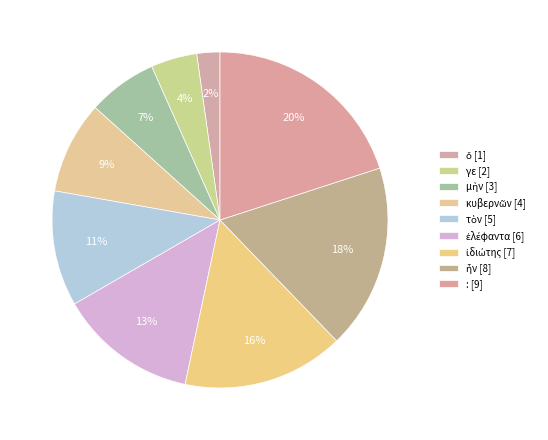

How many slices are in this pie chart?

9